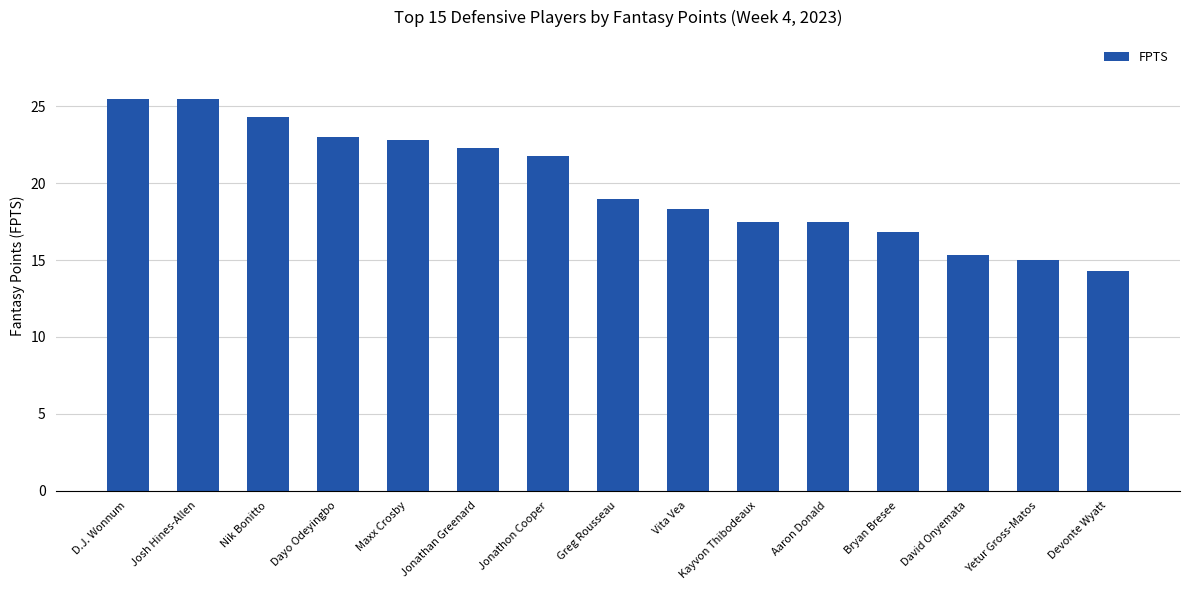

How many data points does each series have?

15